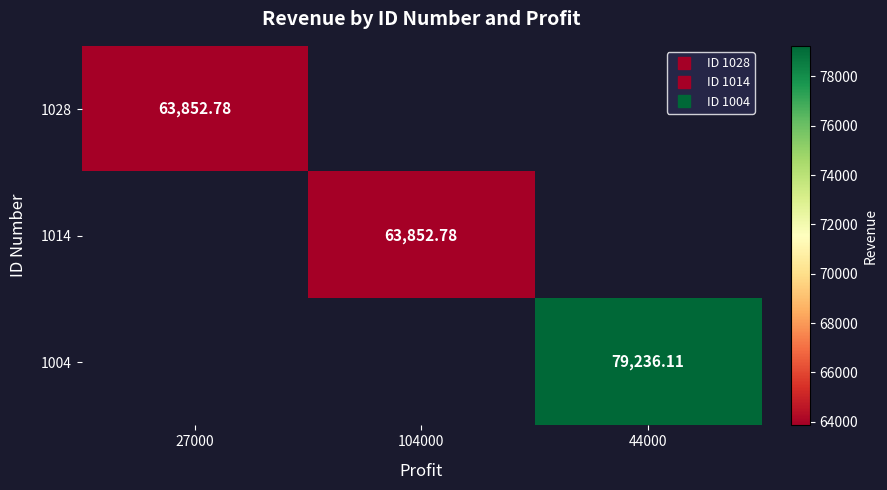

Is the value of 1014 at 27000 greater than the value of 1004 at 27000?

No